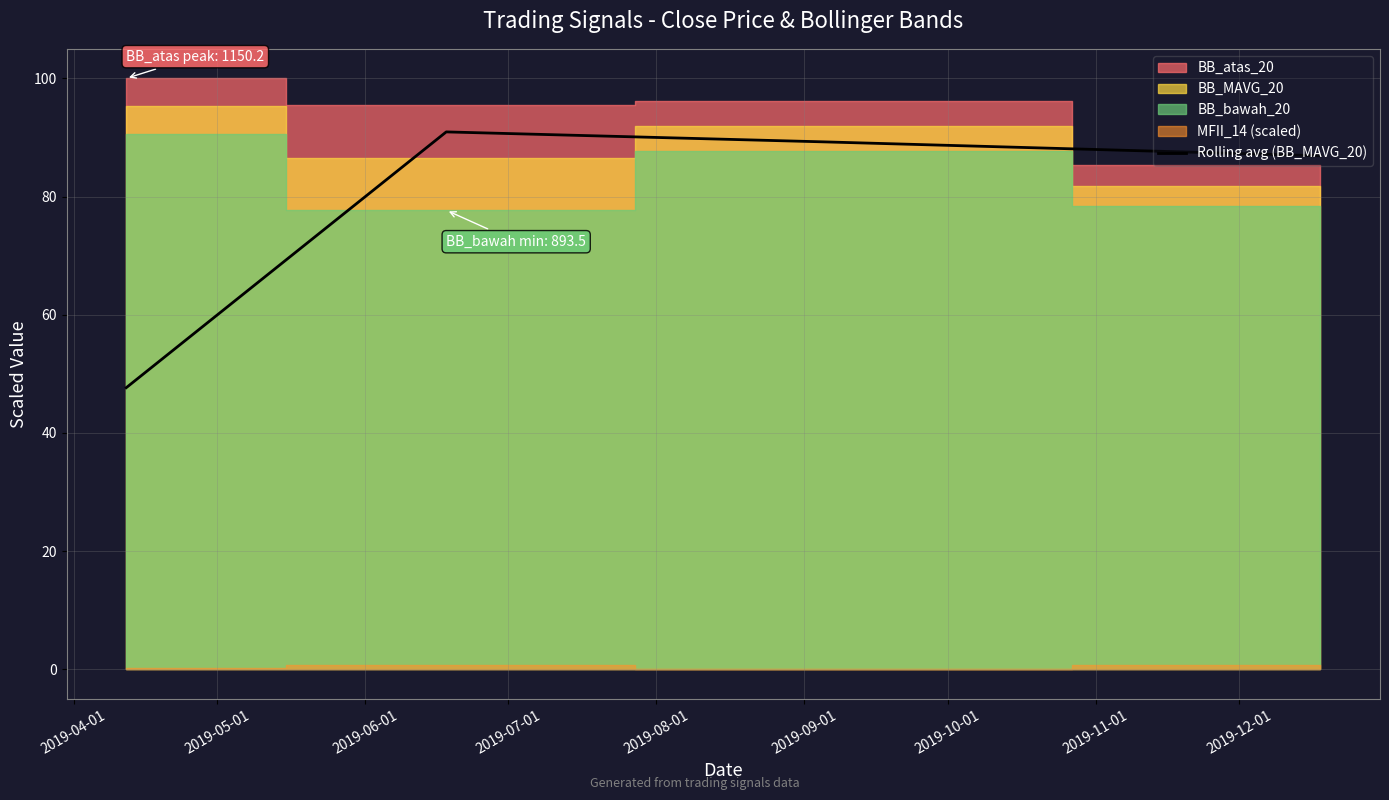

What is the value of the 2nd point from the left?

90.9